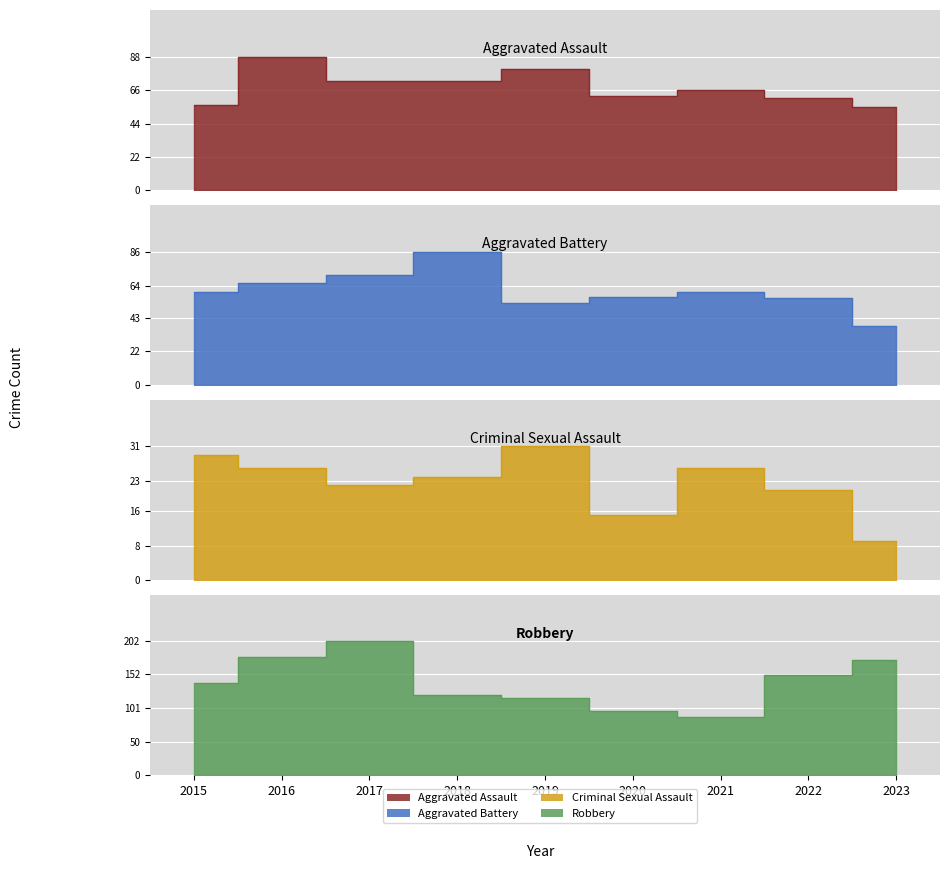

How many values in the Aggravated Assault series are below 66?

4